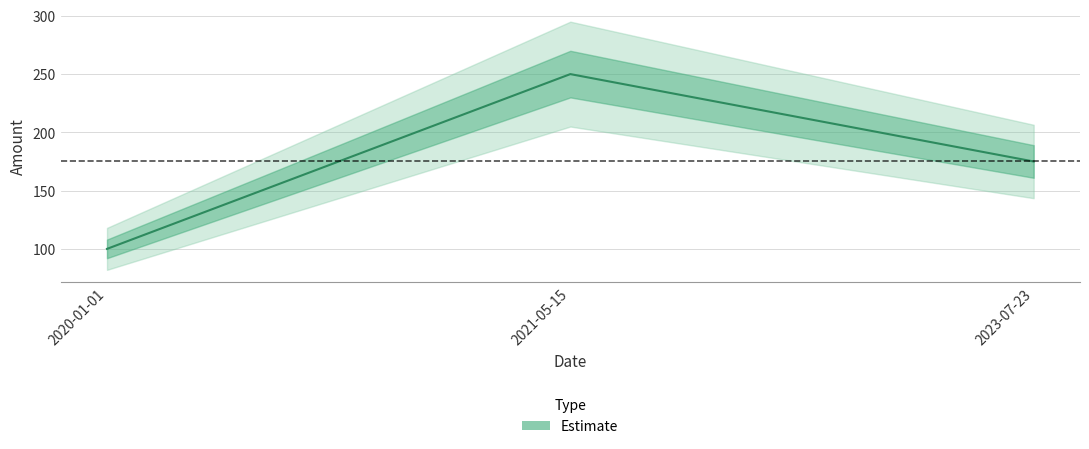

How many series are shown in this chart?

1